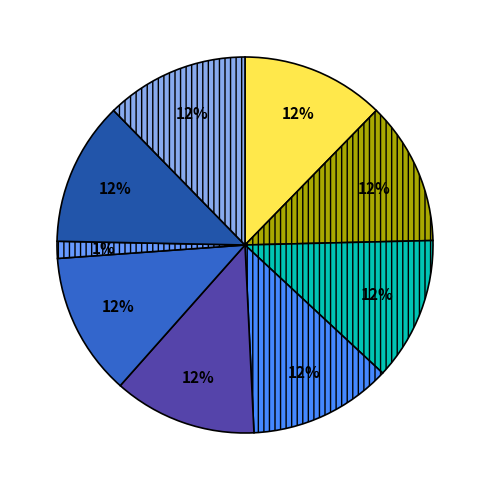

Count the number of slices in the pie.

9